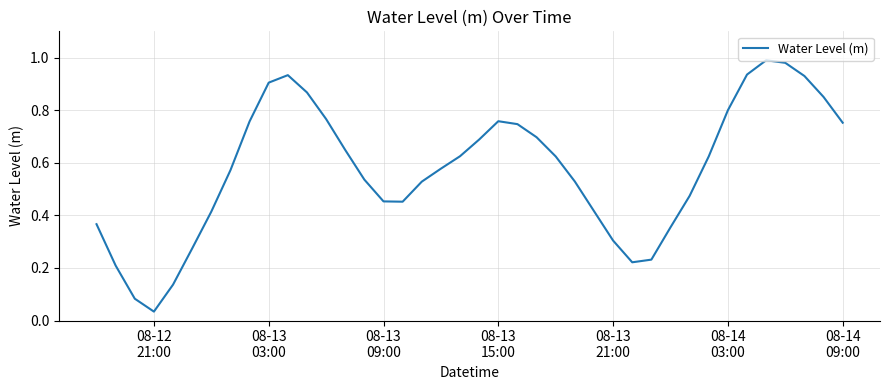

What is the sum of all values?

23.0